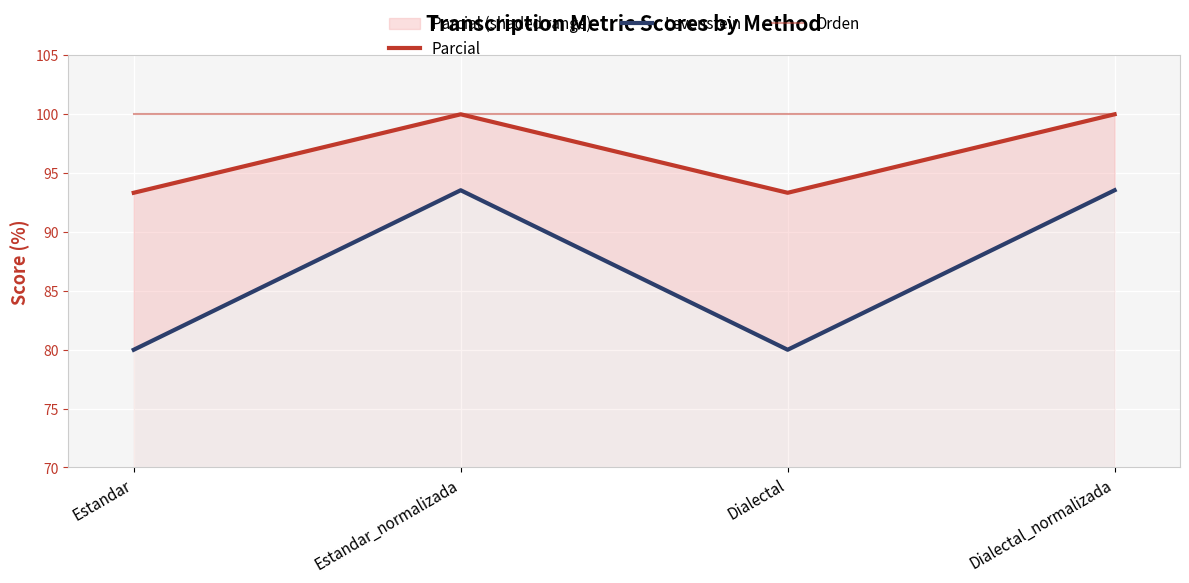

What is the sum of the Orden values at Dialectal_normalizada and Estandar?

200.0